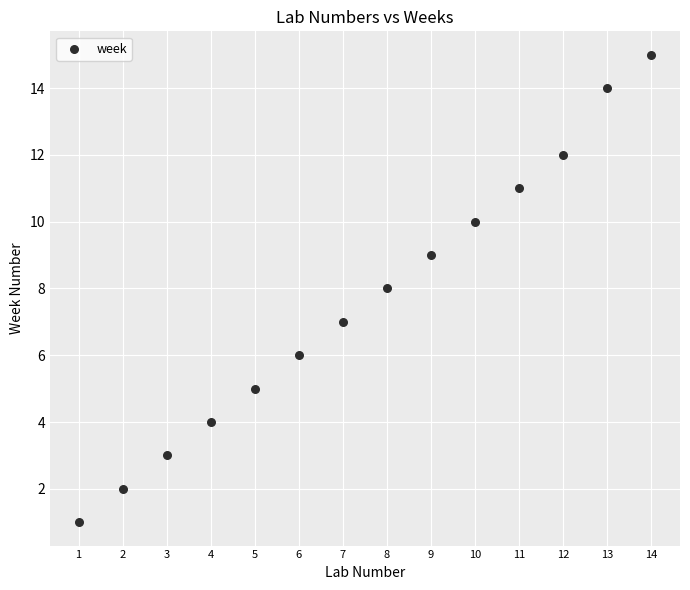

What is the range of X values (max minus min)?

13